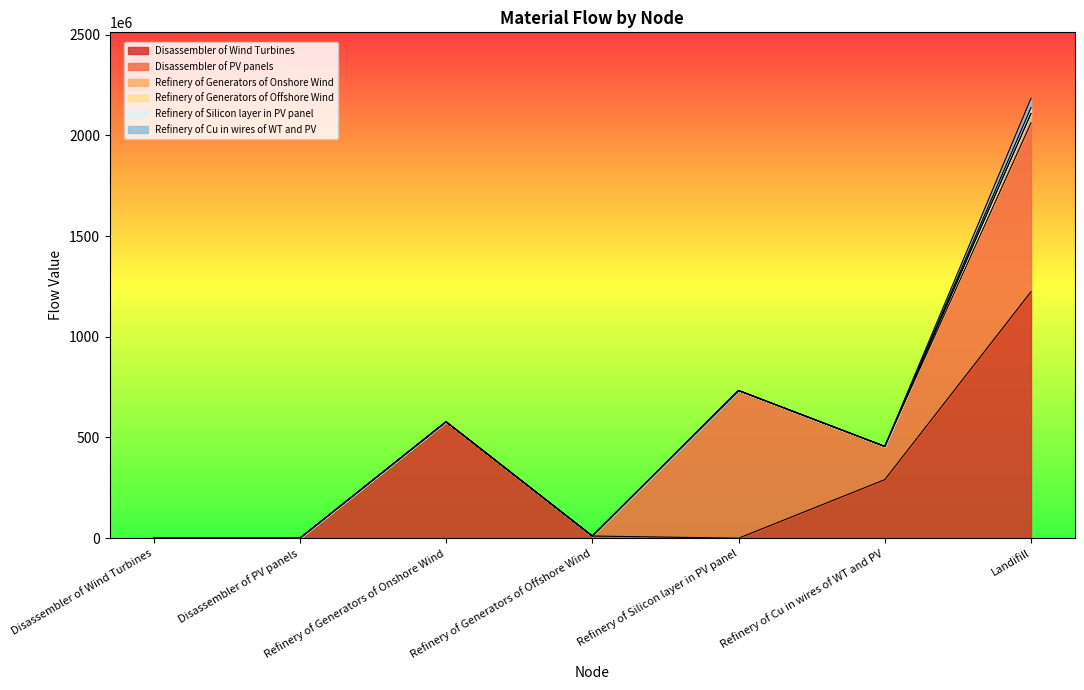

What is the sum of all Disassembler of PV panels values?

1736091712.2